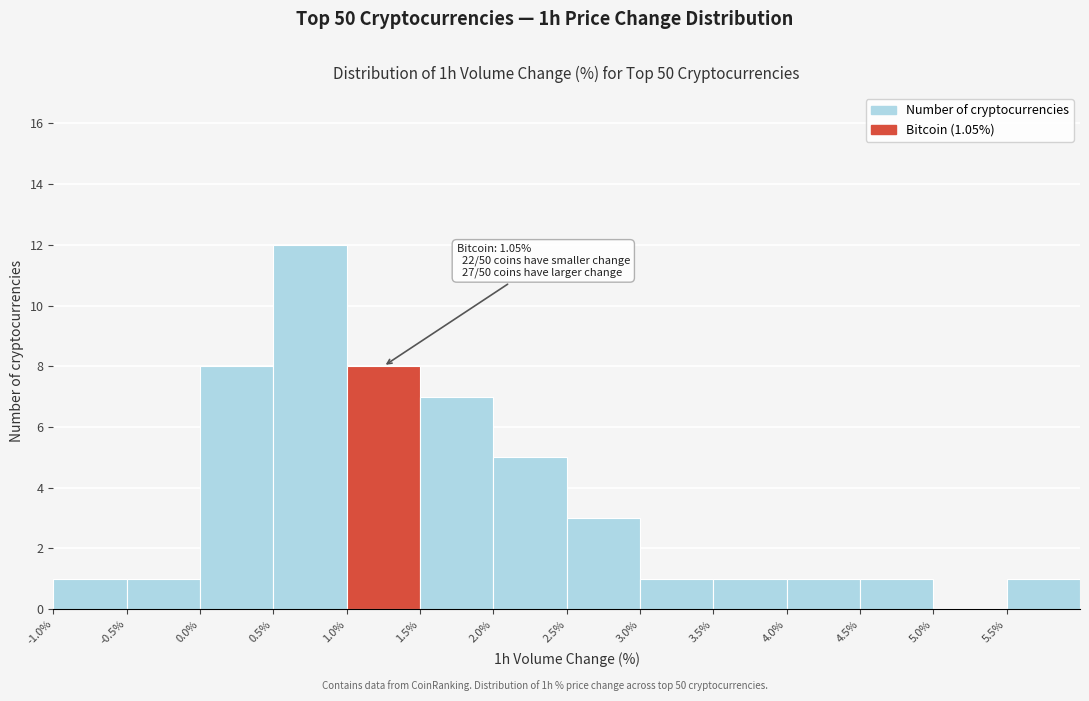

Which range on the x-axis has the tallest bar?

0.5 to 1.0